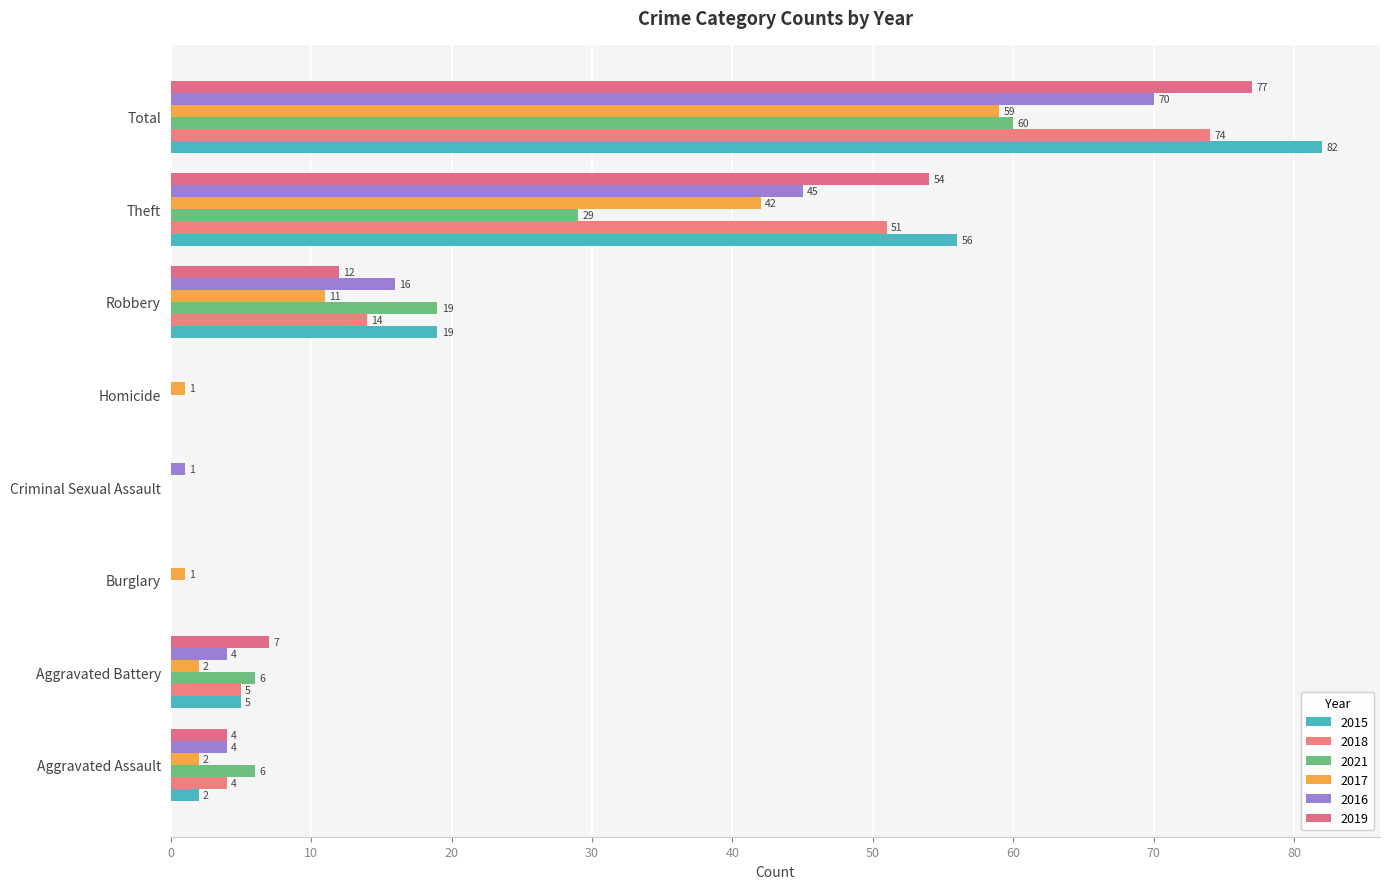

What is the value of the 2021 bar at the 7th from the left?

29